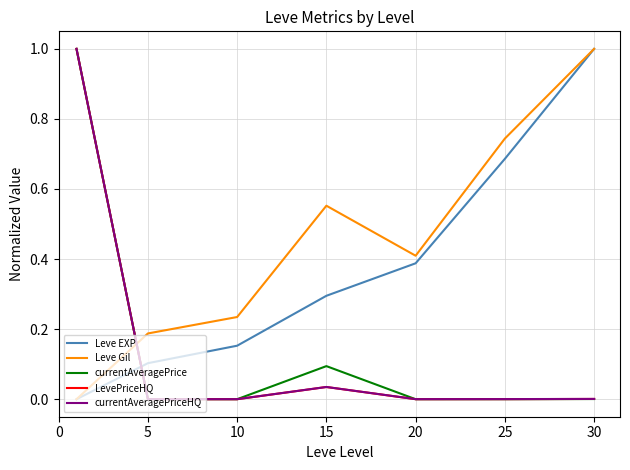

Count the Leve EXP values in the range 0 to 1.

7